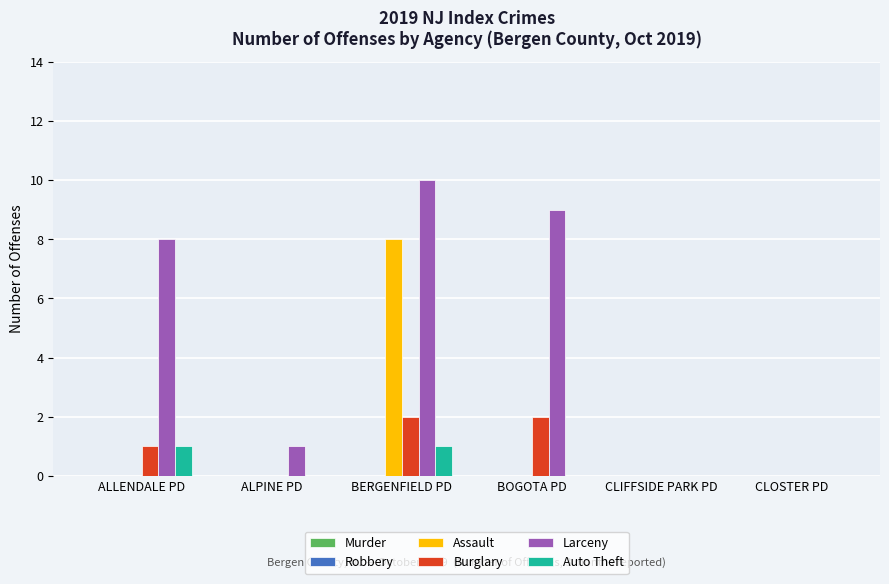

Which series has the largest range (max minus min)?

Larceny